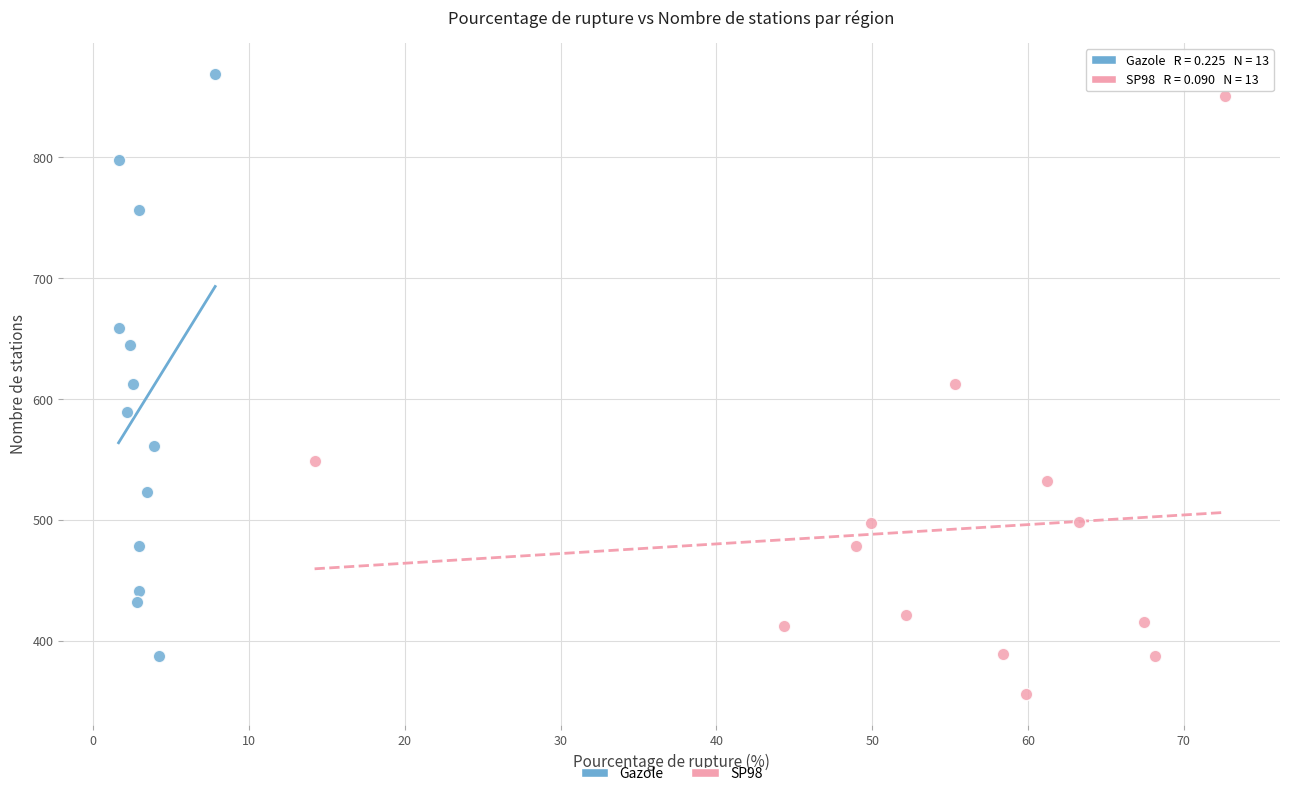

Which series has the largest Y range (max minus min)?

SP98